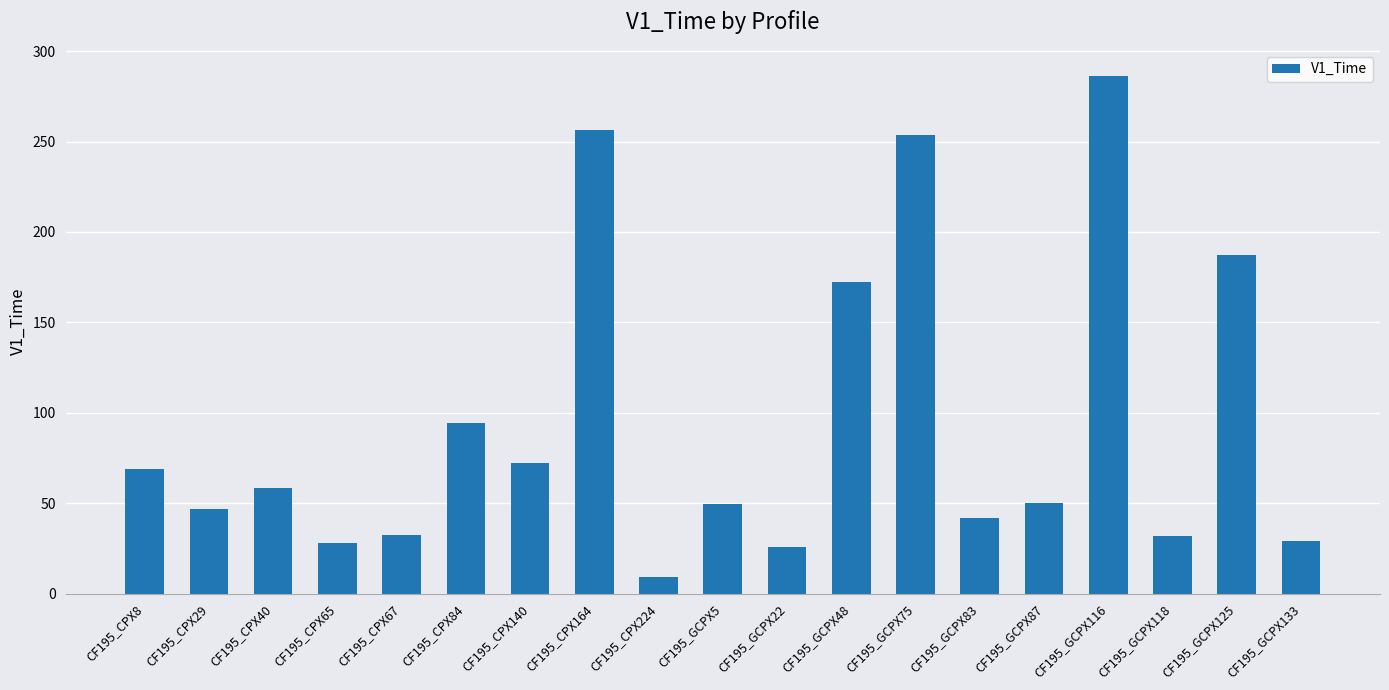

The value at CF195_CPX40 is 58.5. True or false?

True